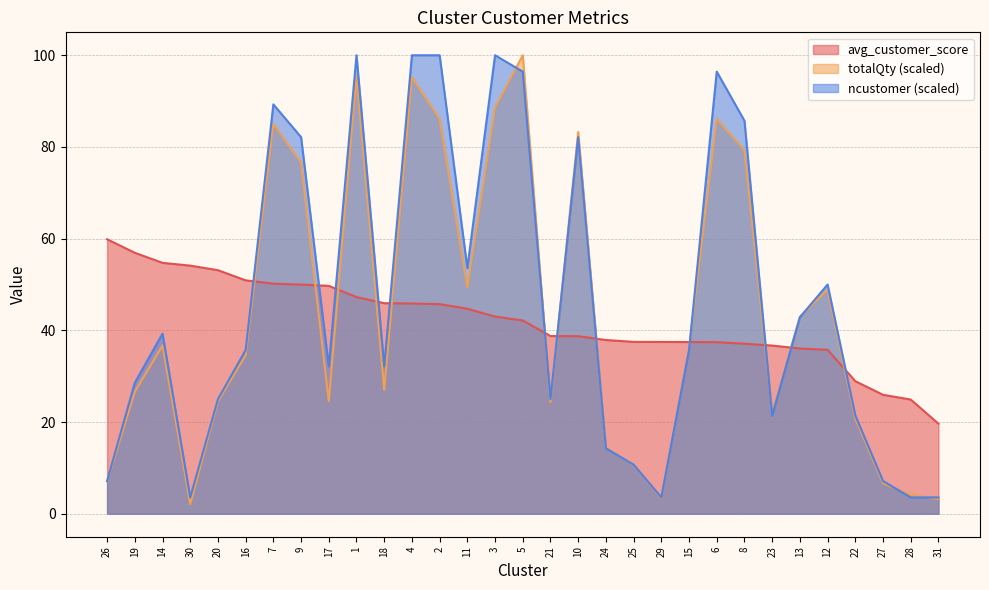

Where does the avg_customer_score series first go above 42?

26